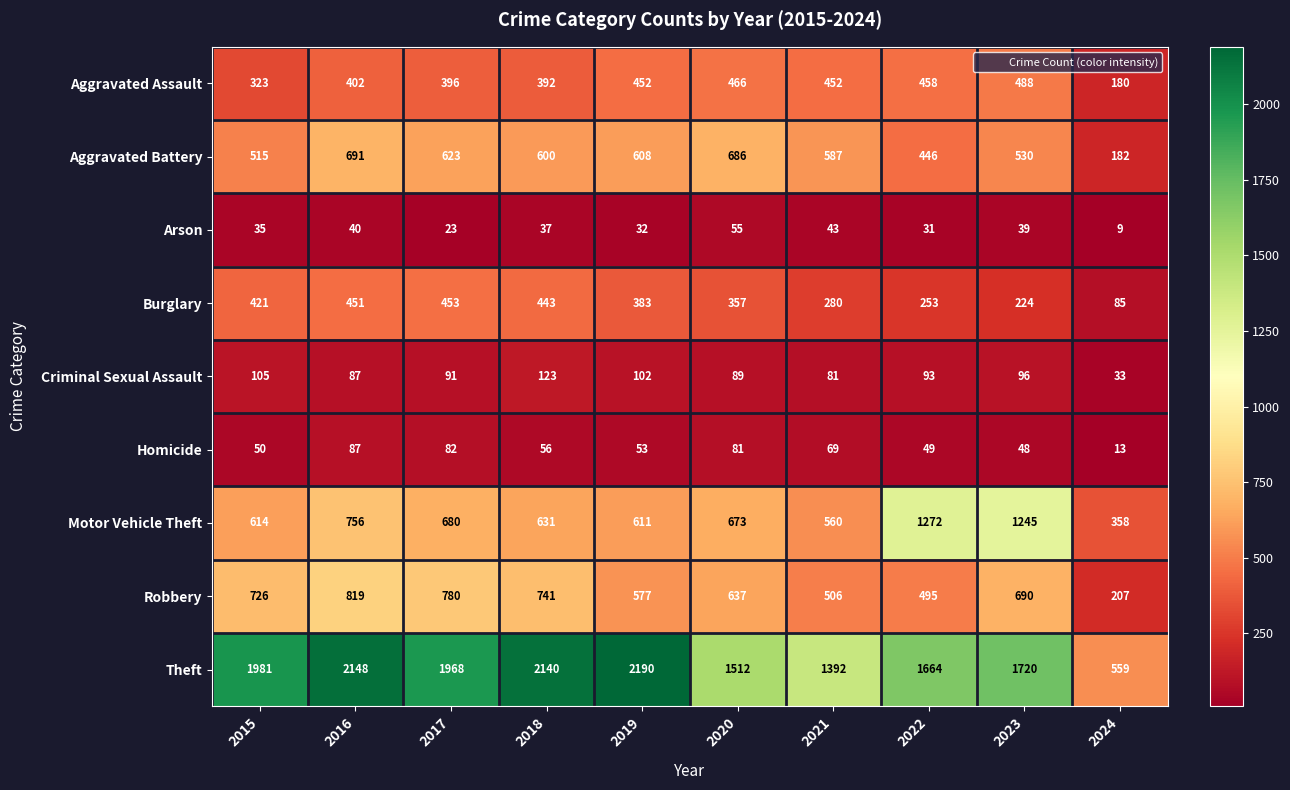

How many values in the Arson series are below 37?

5